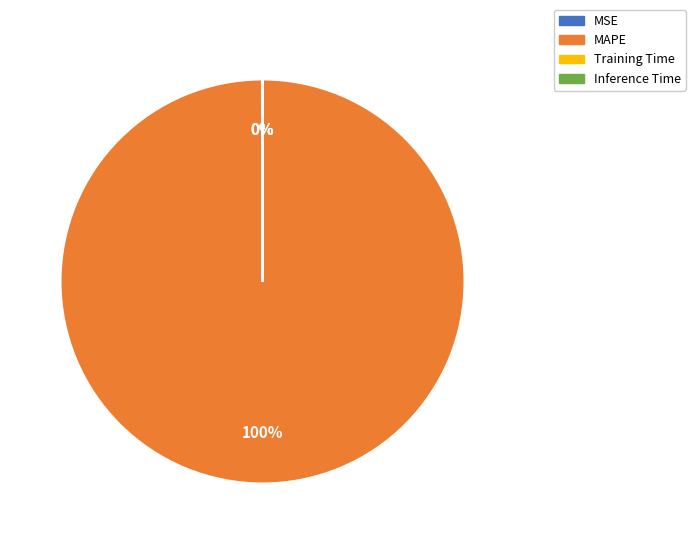

Does MAPE account for over 50% of the chart?

Yes